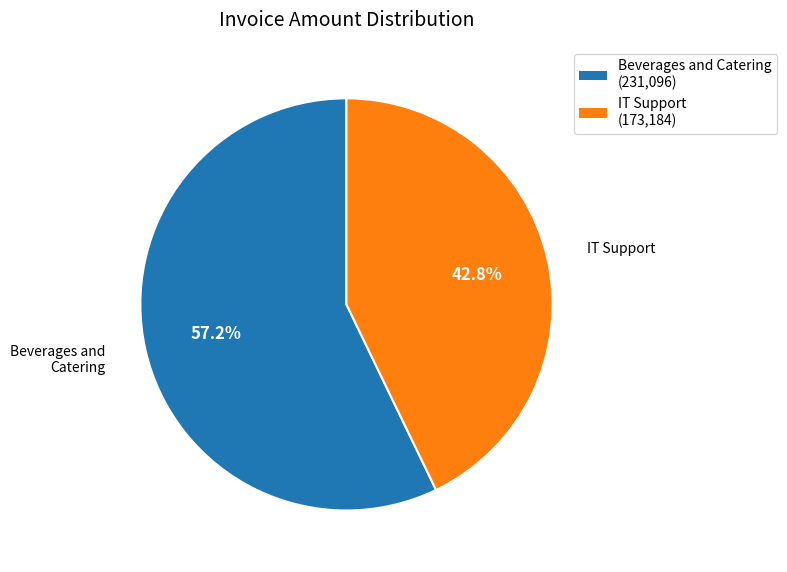

Which category has the smallest portion of the pie?

IT Support (173,184)